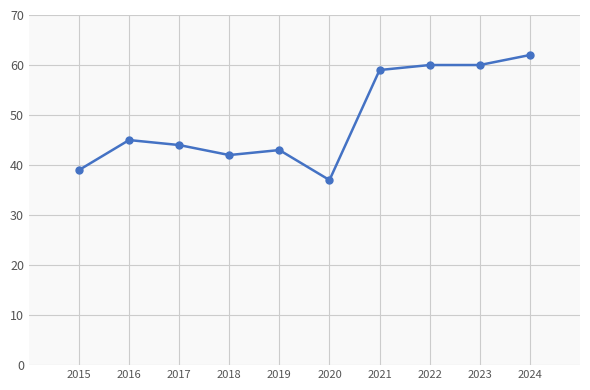

Where is the data nearest to the value 49?

2016